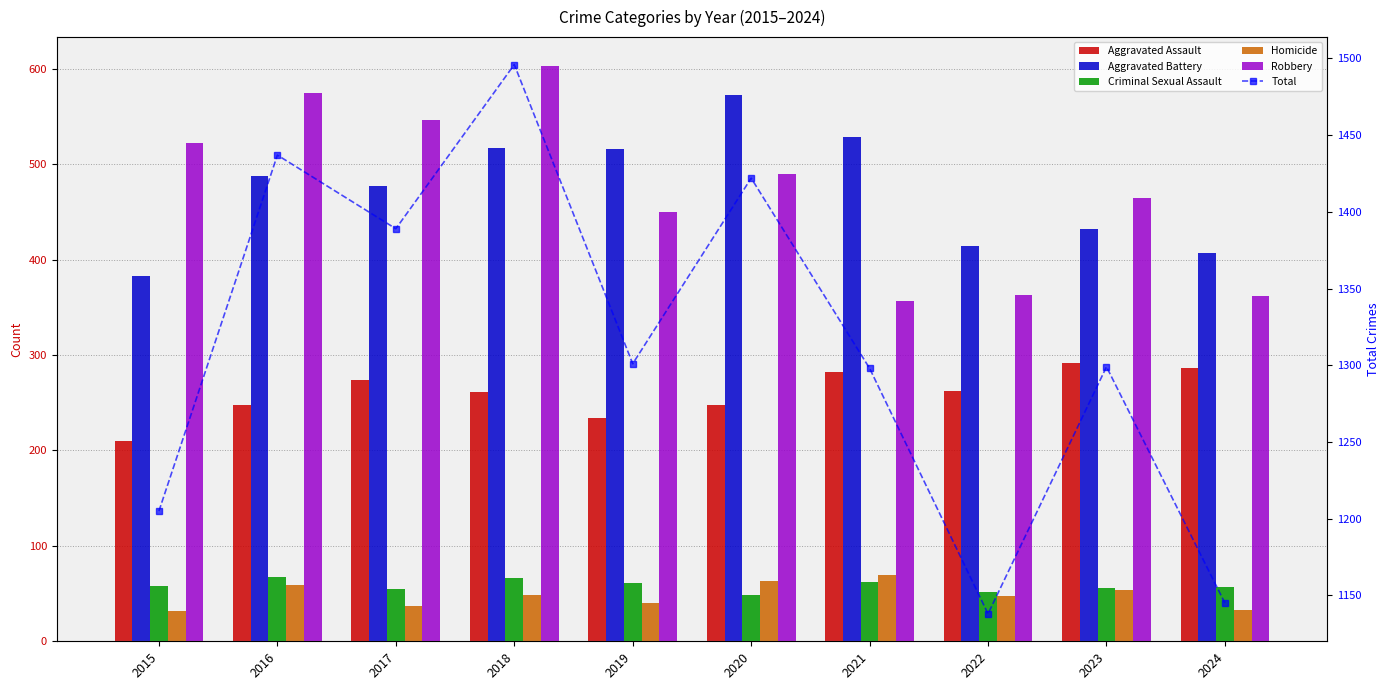

Does the chart contain stacked bars?

No